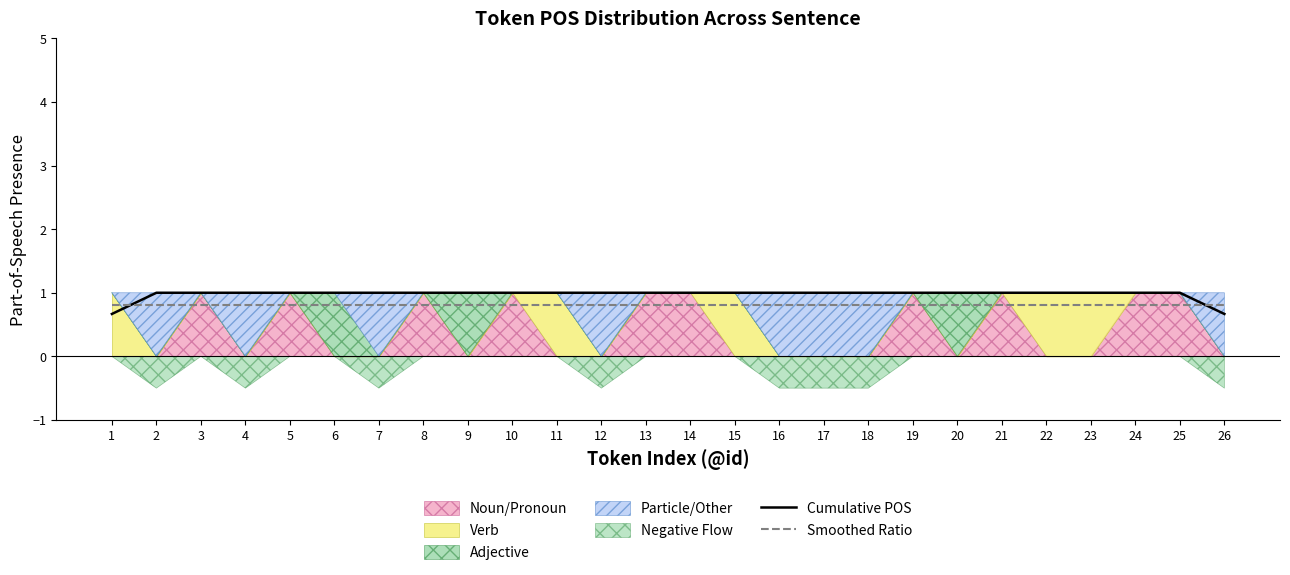

At which label does Cumulative POS reach its minimum?

1